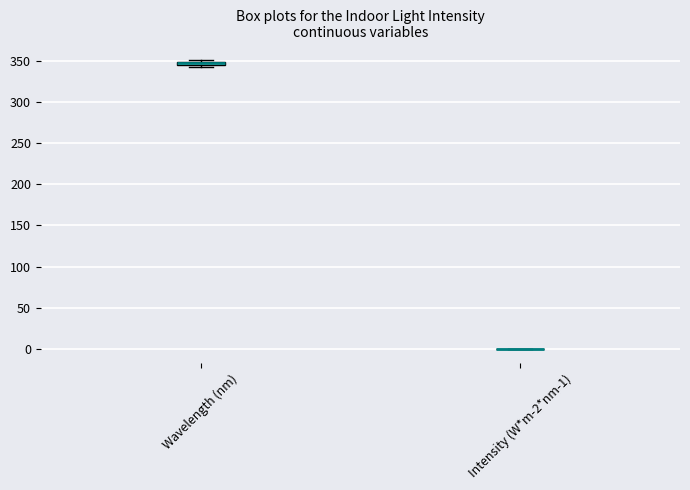

Where is the upper edge of the box for Wavelength (nm) on the y-axis? The values are not printed on the chart, so give them approximately, as read against the axis.

350